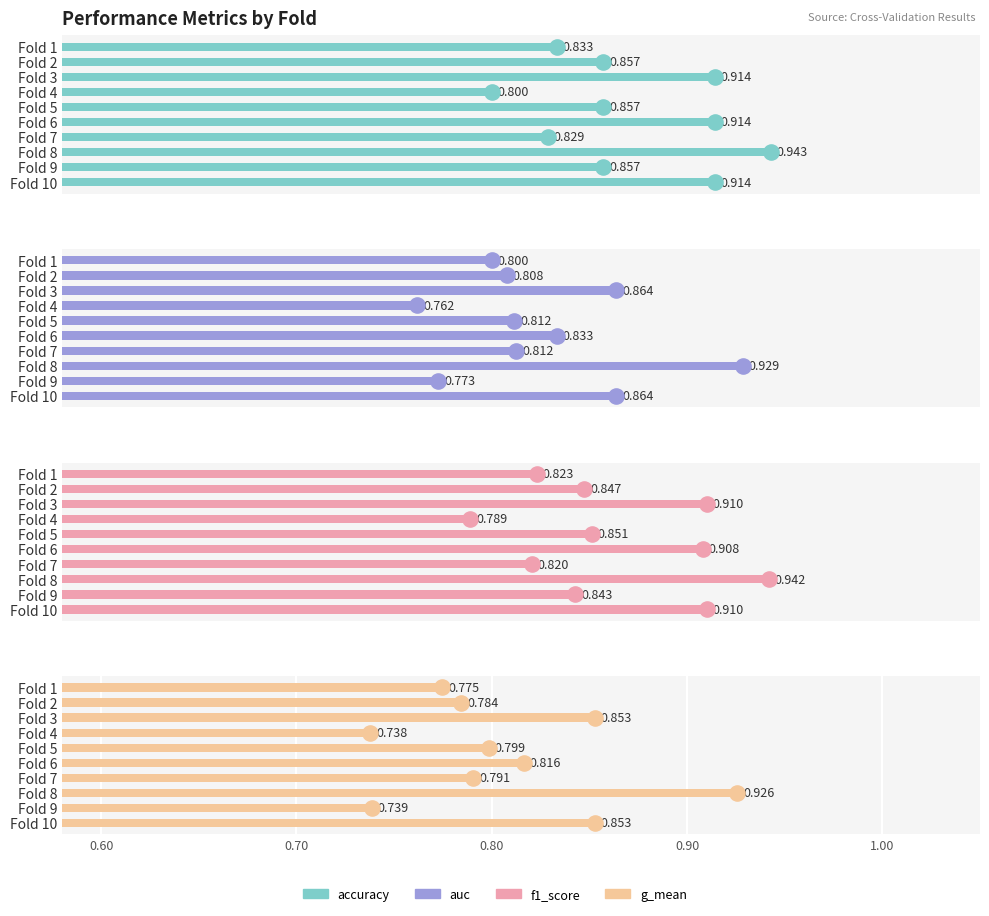

What are all the series names shown in the legend?

accuracy, auc, f1_score, g_mean